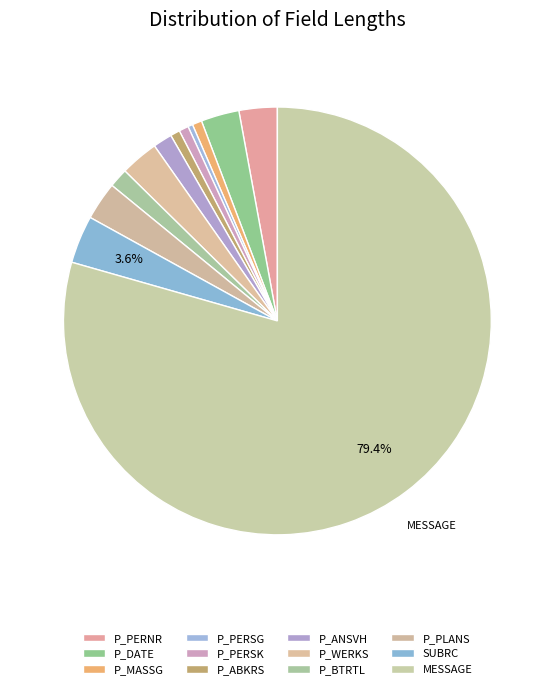

To the nearest percent, what is the difference between the largest and smallest slice percentages?

79%